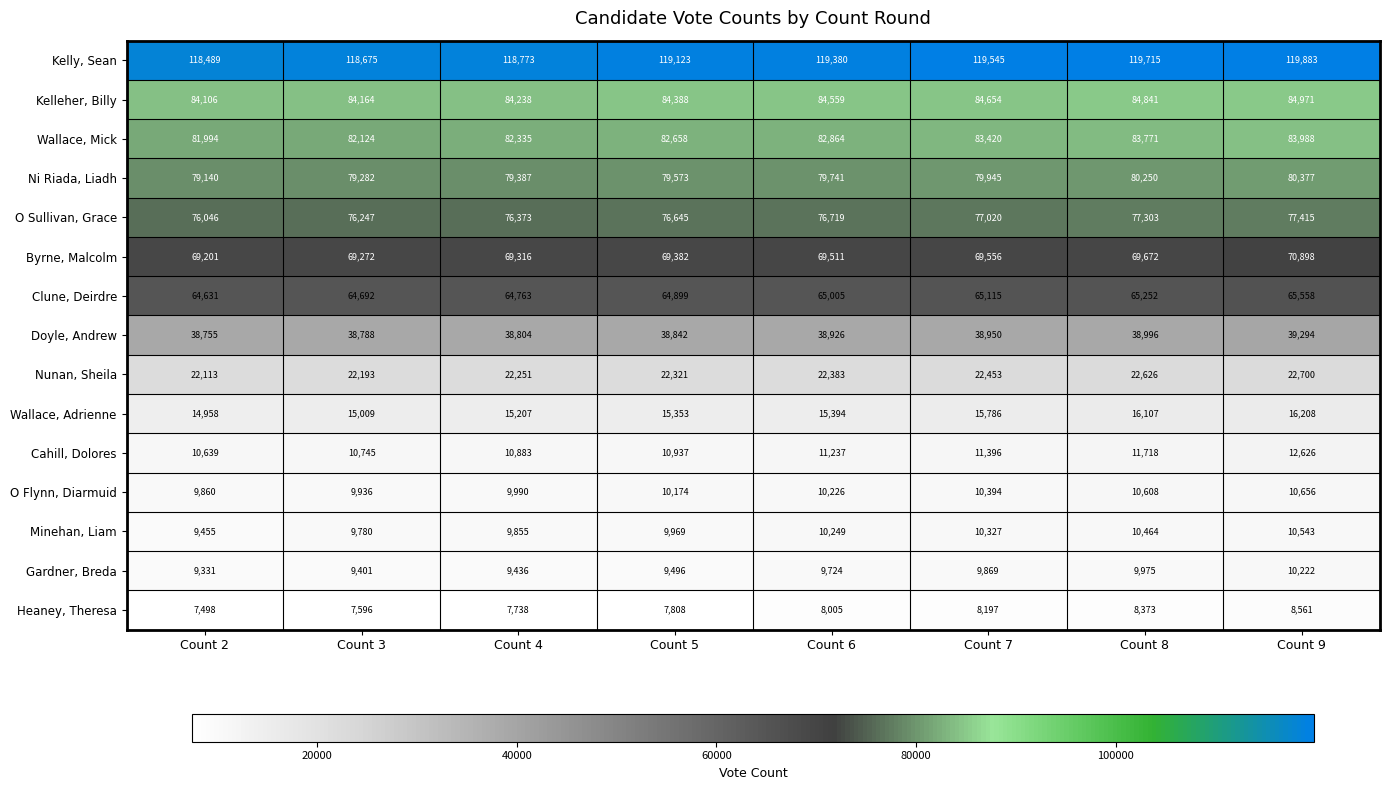

What is the approximate value of O Flynn, Diarmuid at Count 2, to the nearest 50?

9850